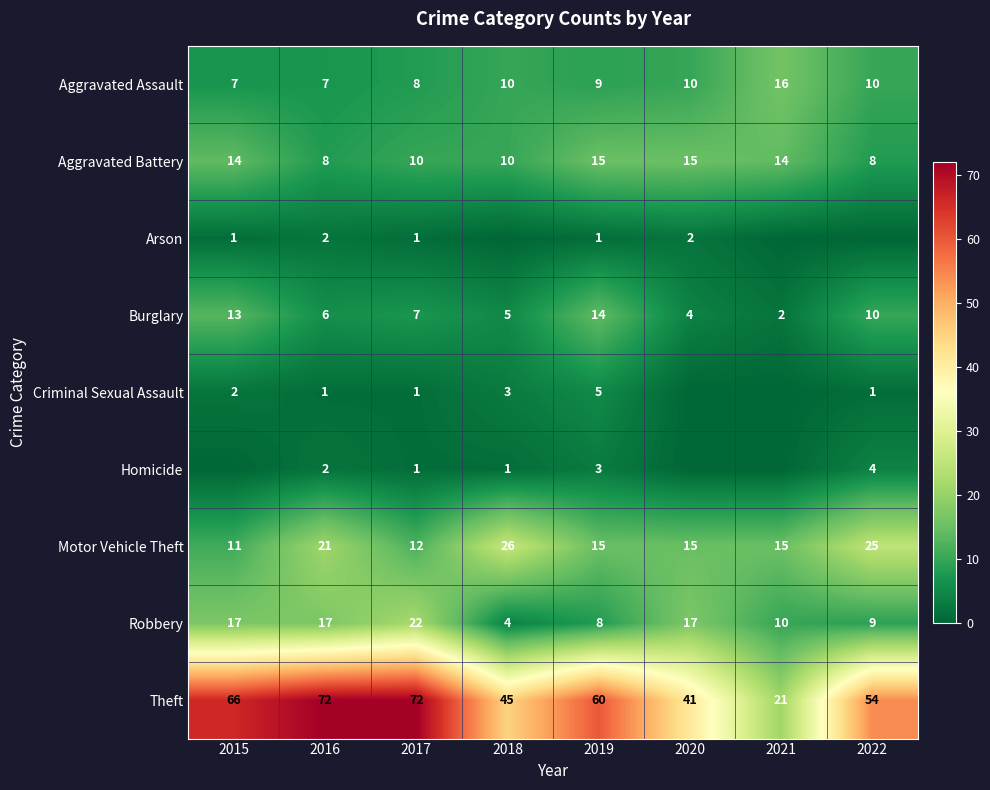

At which category does the chart reach its peak across all series?

2016